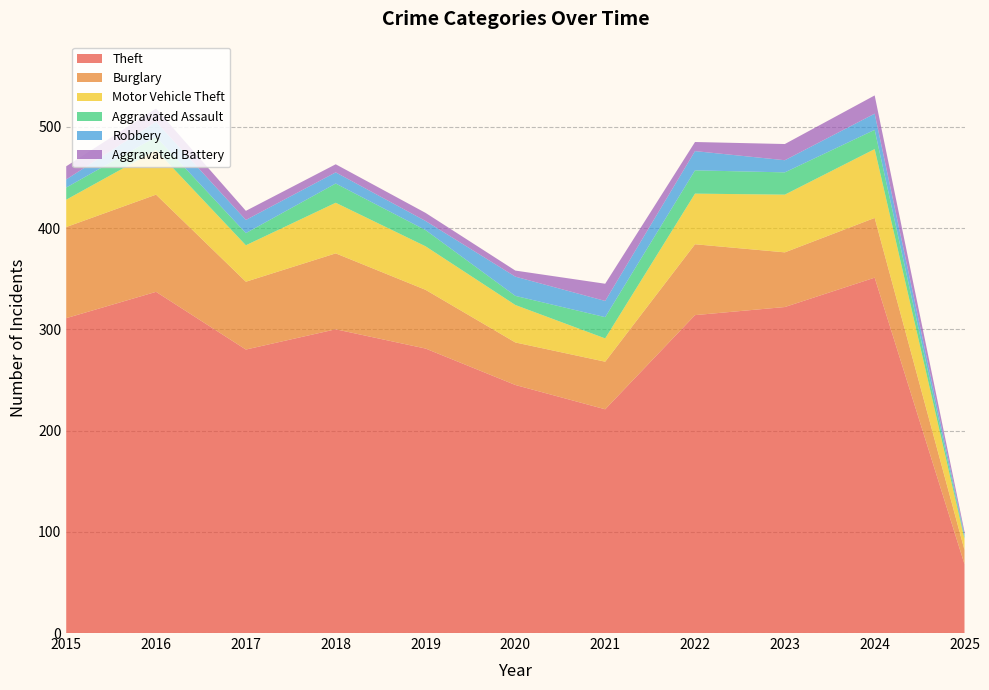

Reading left to right, what are all the values shown in this chart?

Theft: 2015=311	2016=337	2017=280	2018=300	2019=281	2020=245	2021=221	2022=314	2023=322	2024=351	2025=68
Burglary: 2015=90	2016=96	2017=67	2018=75	2019=58	2020=42	2021=47	2022=70	2023=54	2024=59	2025=14
Motor Vehicle Theft: 2015=27	2016=44	2017=36	2018=50	2019=43	2020=37	2021=23	2022=50	2023=57	2024=68	2025=11
Aggravated Assault: 2015=12	2016=13	2017=12	2018=19	2019=16	2020=9	2021=21	2022=23	2023=22	2024=19	2025=2
Robbery: 2015=8	2016=15	2017=13	2018=11	2019=9	2020=19	2021=16	2022=19	2023=12	2024=16	2025=2
Aggravated Battery: 2015=13	2016=13	2017=9	2018=8	2019=8	2020=6	2021=17	2022=9	2023=16	2024=18	2025=3